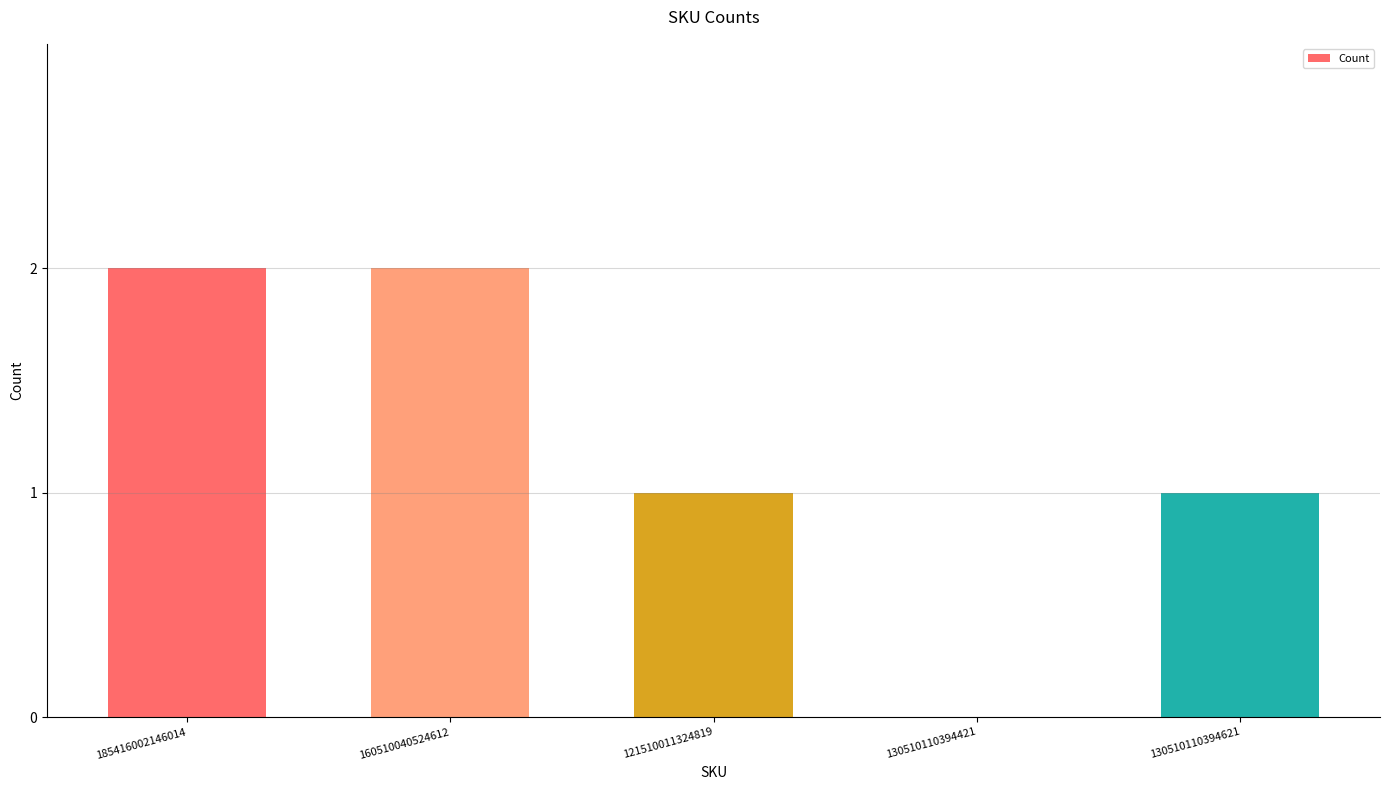

Count the number of data series in this chart.

1